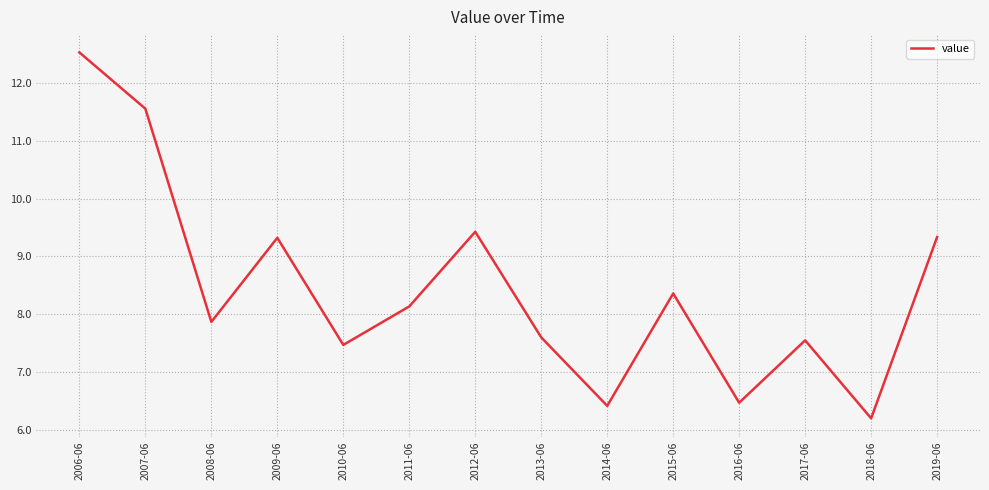

What is the minimum value shown in the chart?

6.2